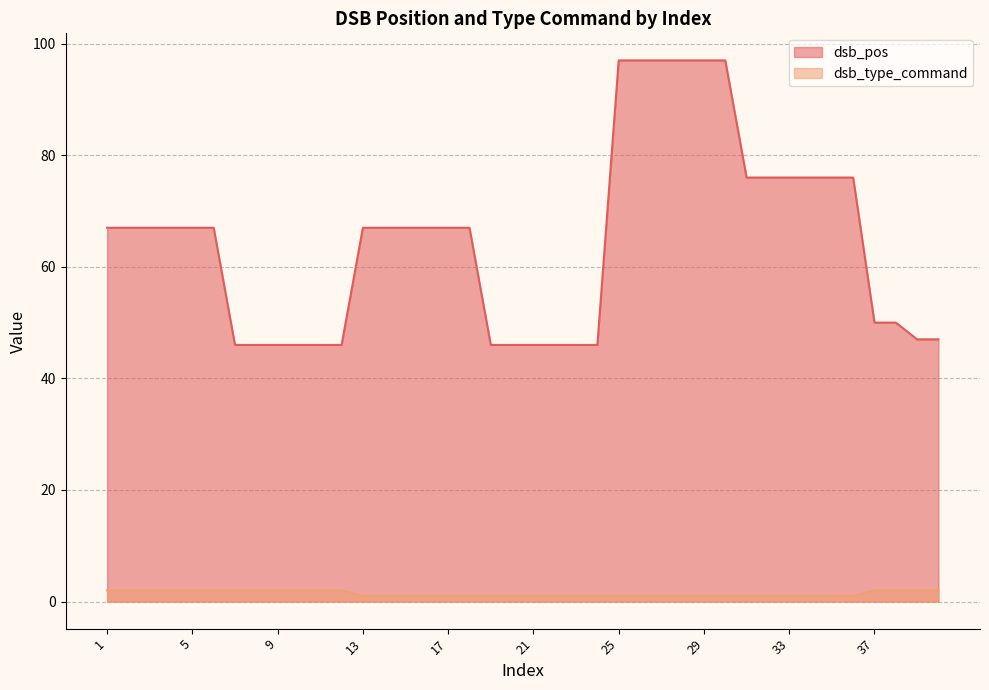

Reading right to left, list all the values displayed in this chart.

dsb_pos: 47	47	50	50	76	76	76	76	76	76	97	97	97	97	97	97	46	46	46	46	46	46	67	67	67	67	67	67	46	46	46	46	46	46	67	67	67	67	67	67
dsb_type_command: 2	2	2	2	1	1	1	1	1	1	1	1	1	1	1	1	1	1	1	1	1	1	1	1	1	1	1	1	2	2	2	2	2	2	2	2	2	2	2	2